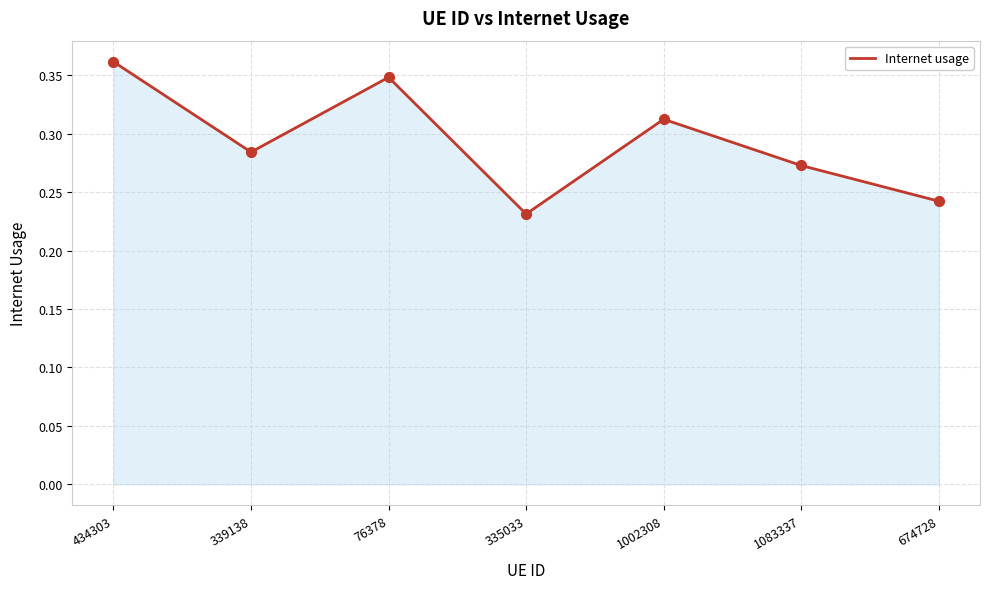

What is the change in value from 434303 to 1083337?

-0.1